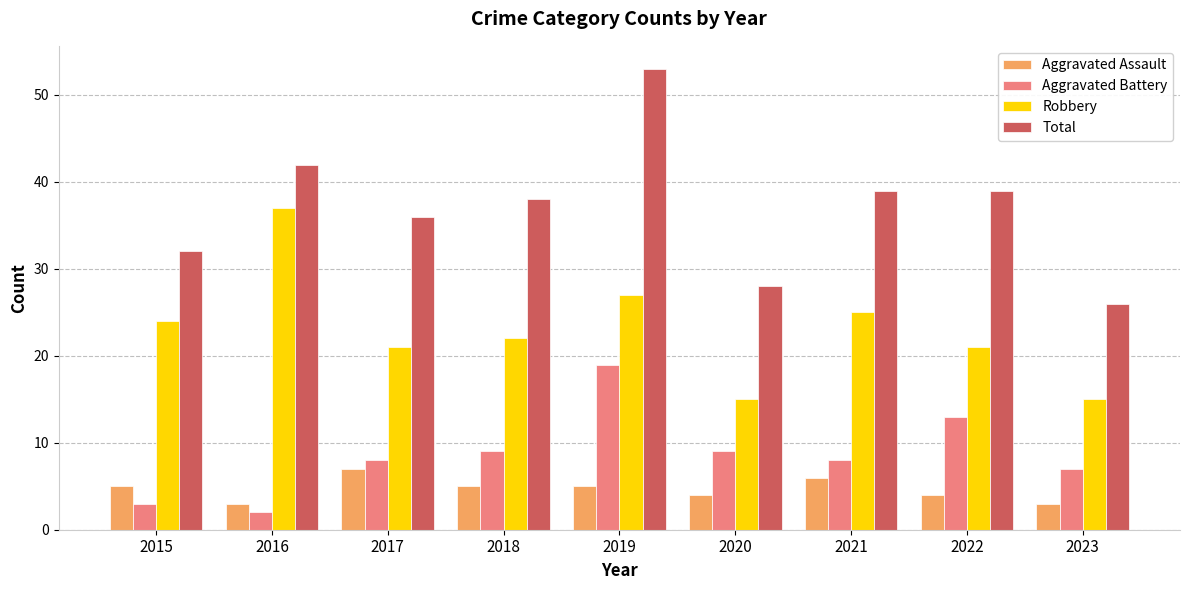

What is the total value across all series at 2016?

84